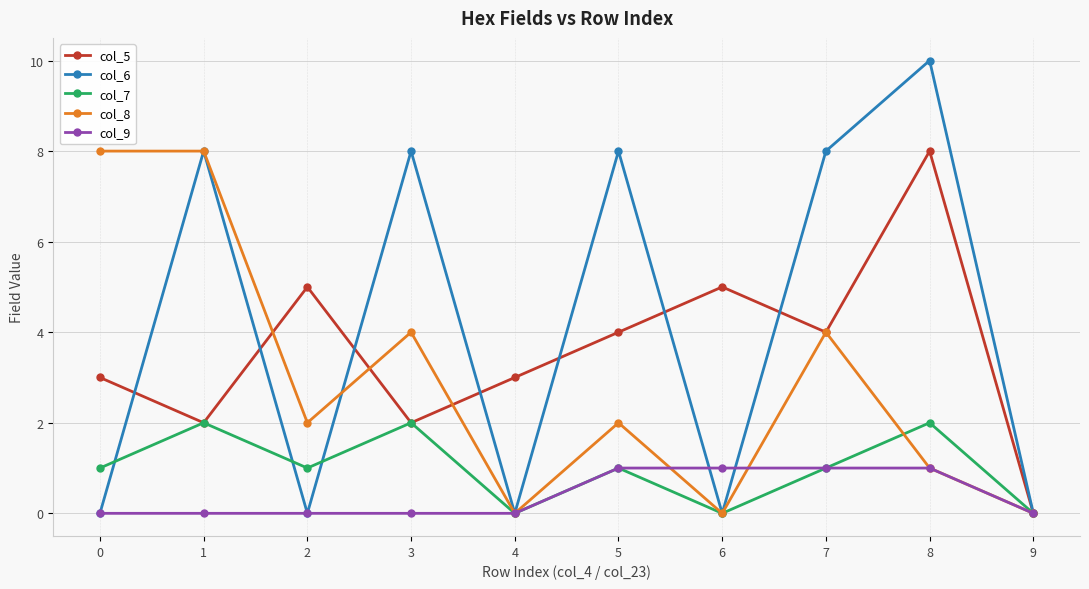

Reading left to right, list all the values displayed in this chart.

col_5: 3	2	5	2	3	4	5	4	8	0
col_6: 0	8	0	8	0	8	0	8	10	0
col_7: 1	2	1	2	0	1	0	1	2	0
col_8: 8	8	2	4	0	2	0	4	1	0
col_9: 0	0	0	0	0	1	1	1	1	0